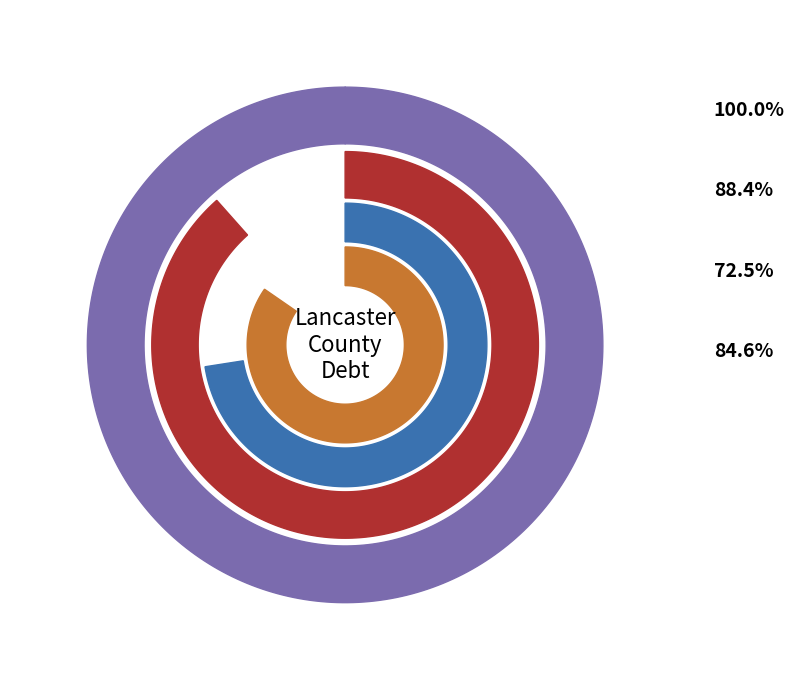

How many segments does this pie chart have?

4